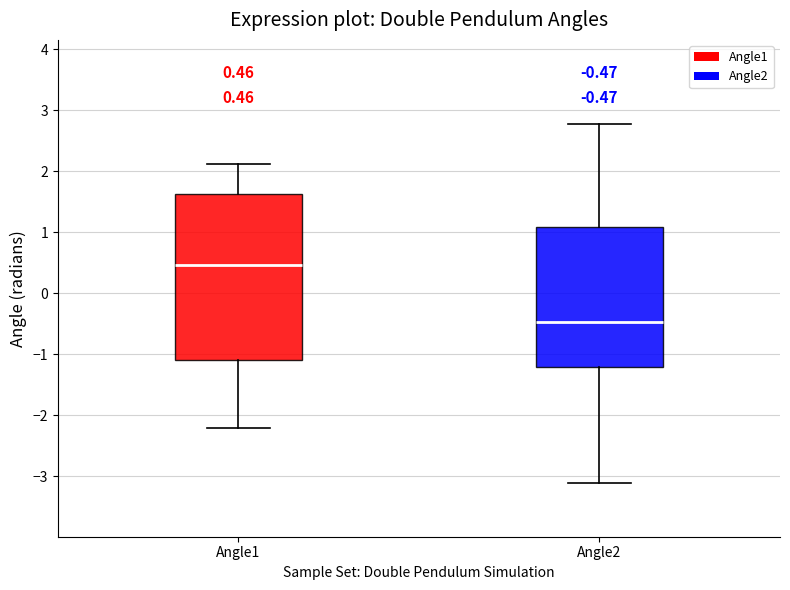

Comparing the boxes themselves (not the whiskers), which one is the tallest?

Angle1